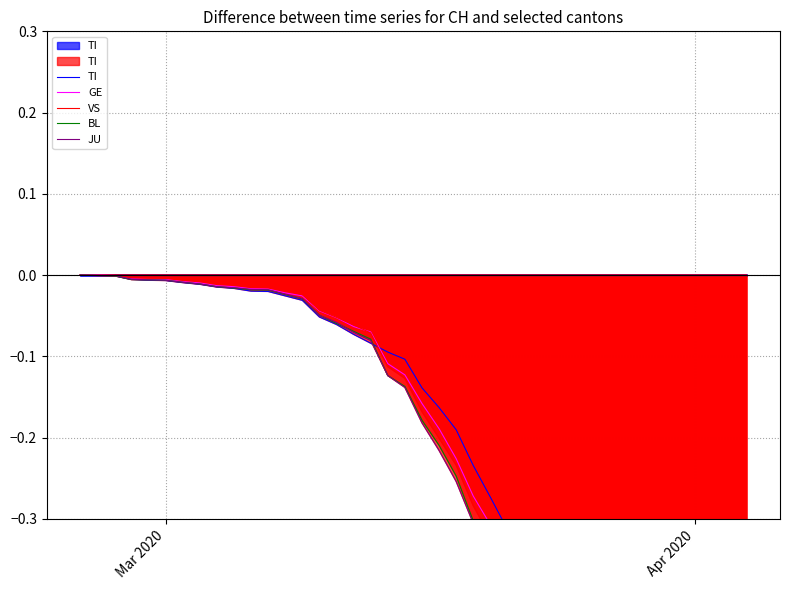

How many distinct data groups are displayed?

5